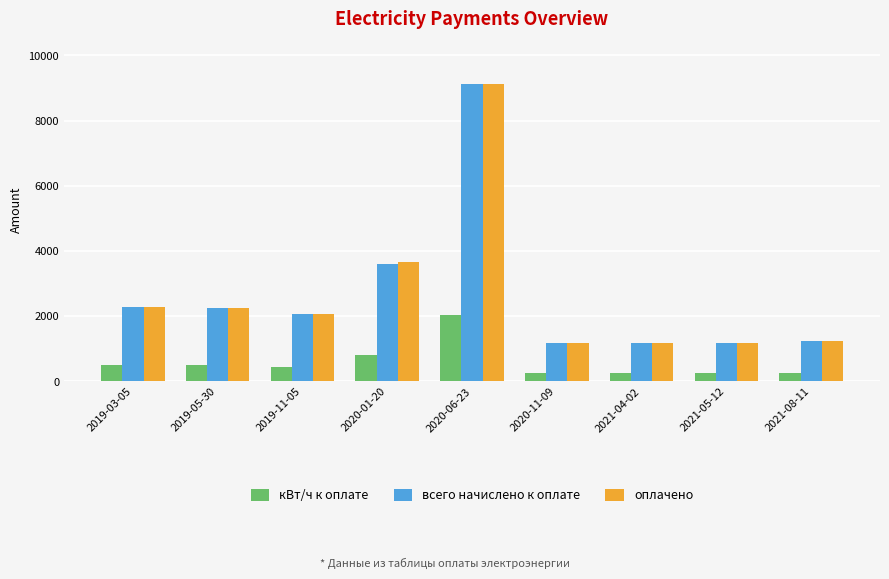

What is the greatest value displayed?

9140.0